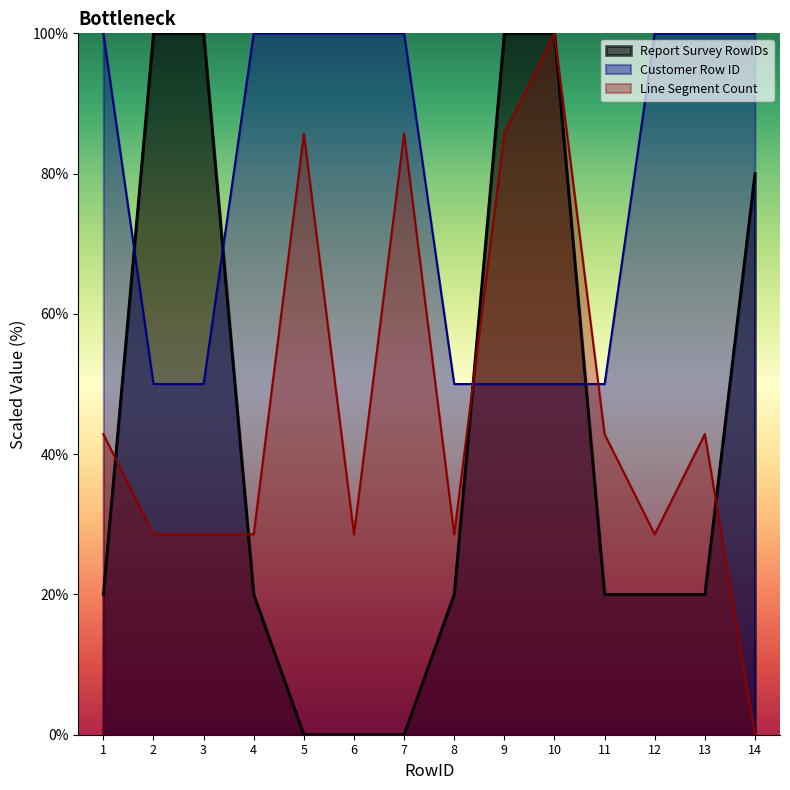

Does the chart display data point markers on the line(s)?

No